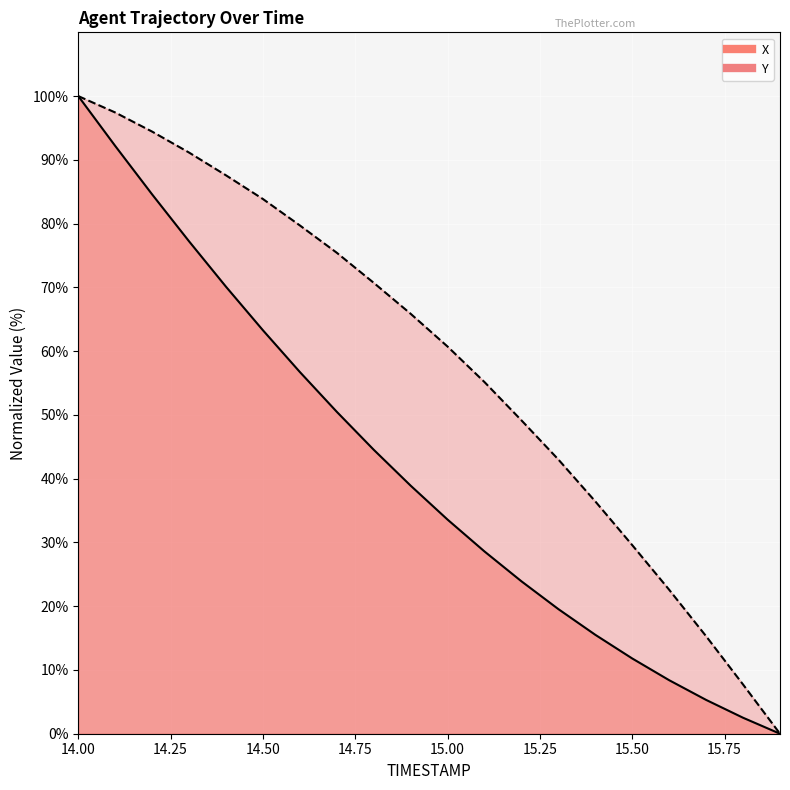

What is the maximum value shown in the chart?

100.0